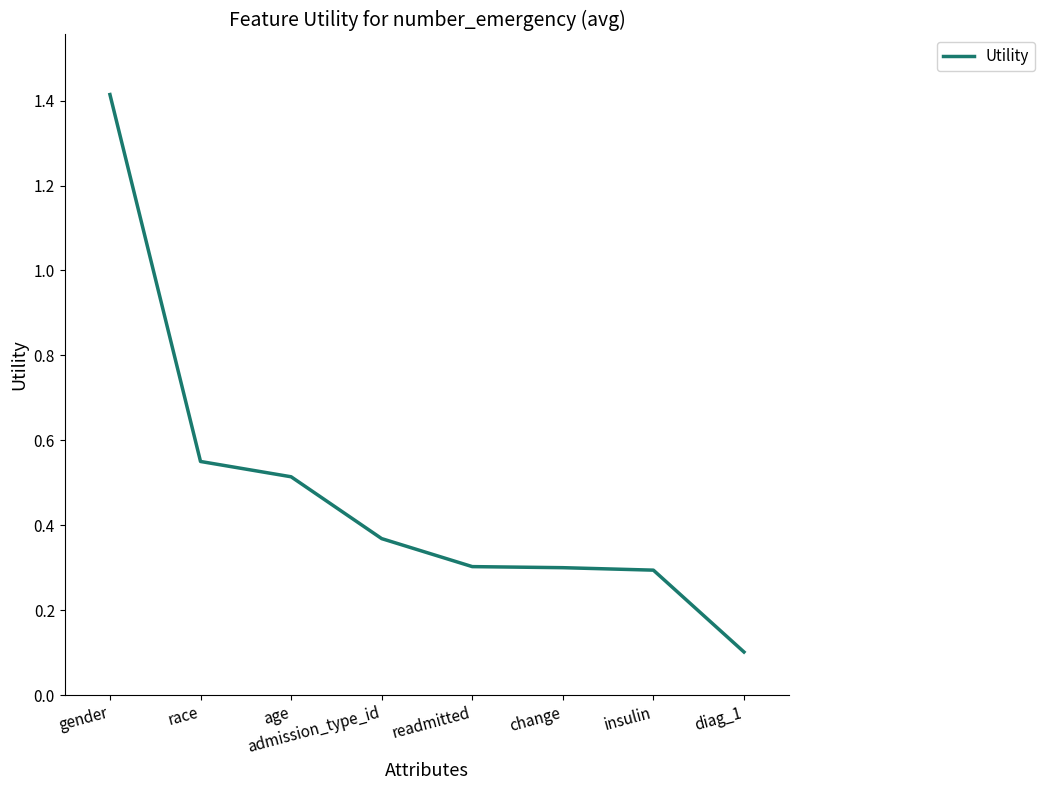

What is the maximum value shown in the chart?

1.4